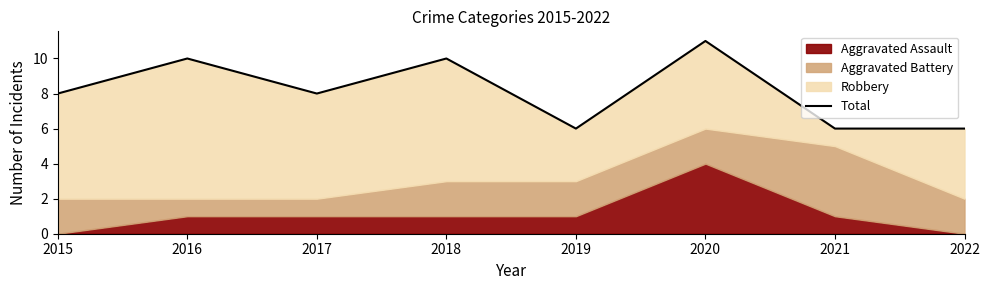

List the labels in order of value, smallest first.

2019, 2021, 2022, 2015, 2017, 2016, 2018, 2020